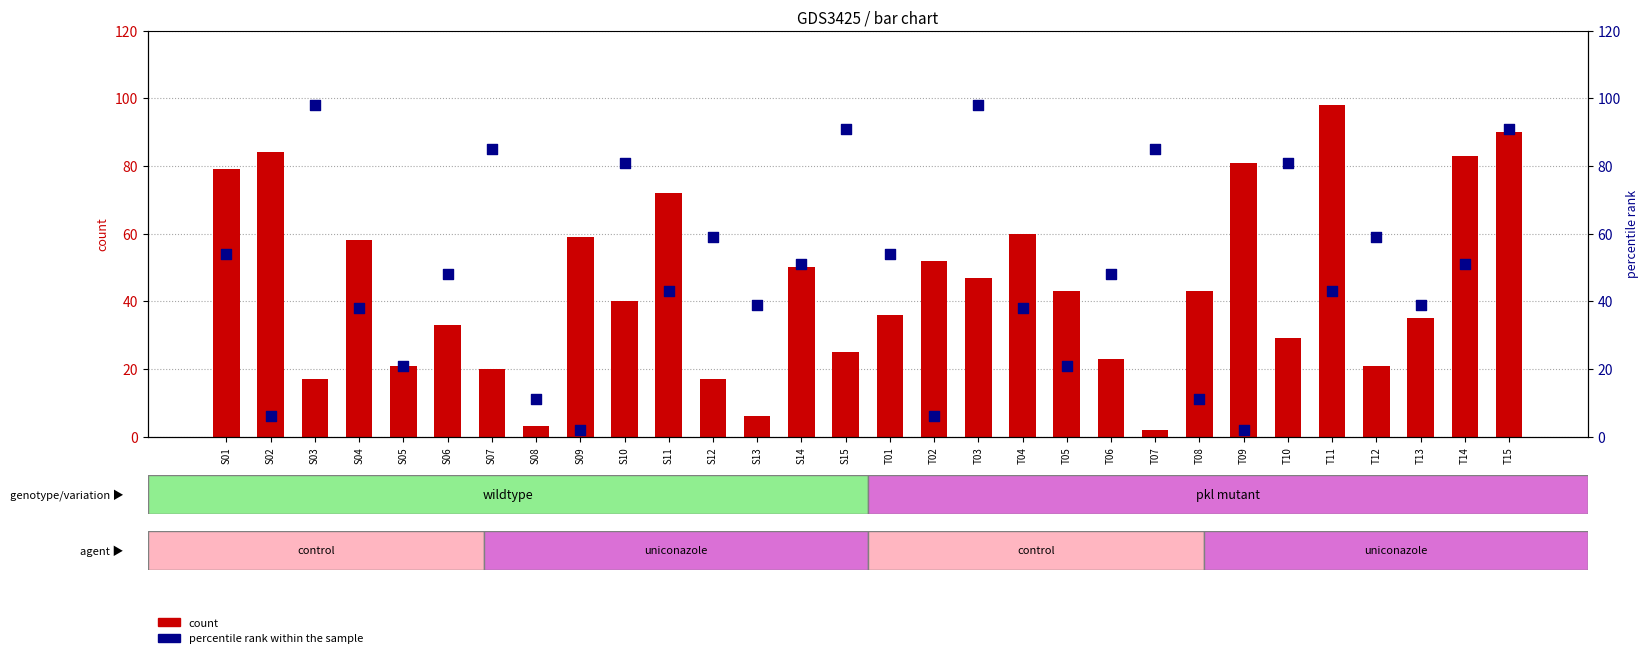

Which series reaches the maximum Y coordinate?

count